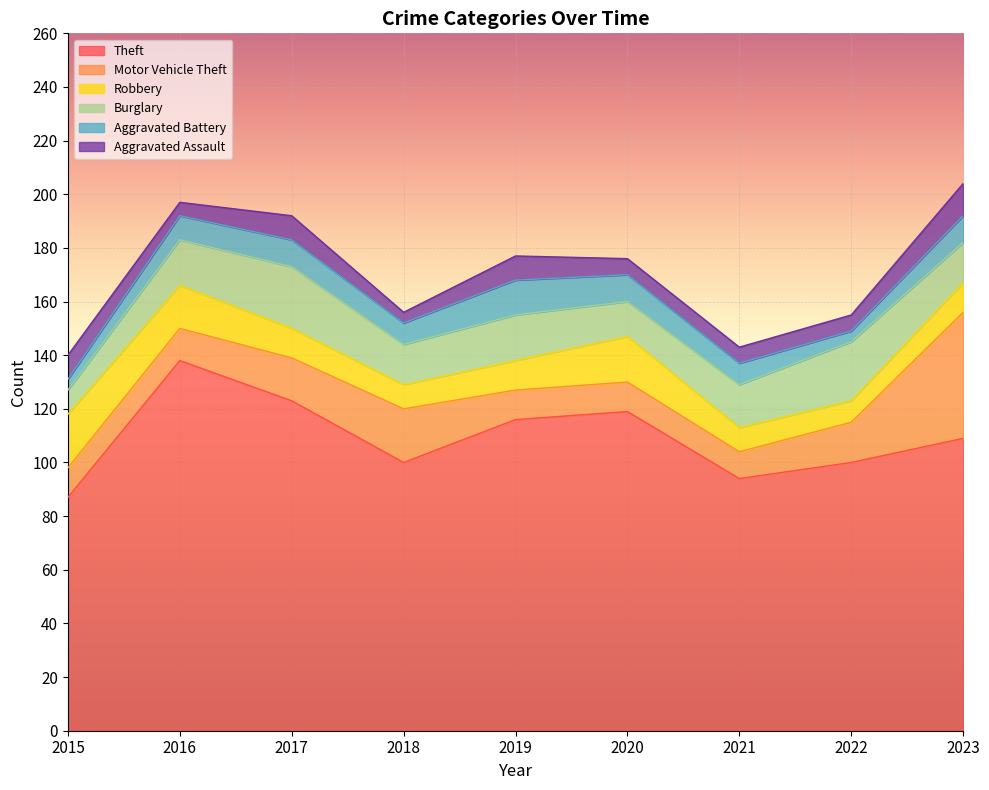

Which label corresponds to the largest value in the chart?

2016